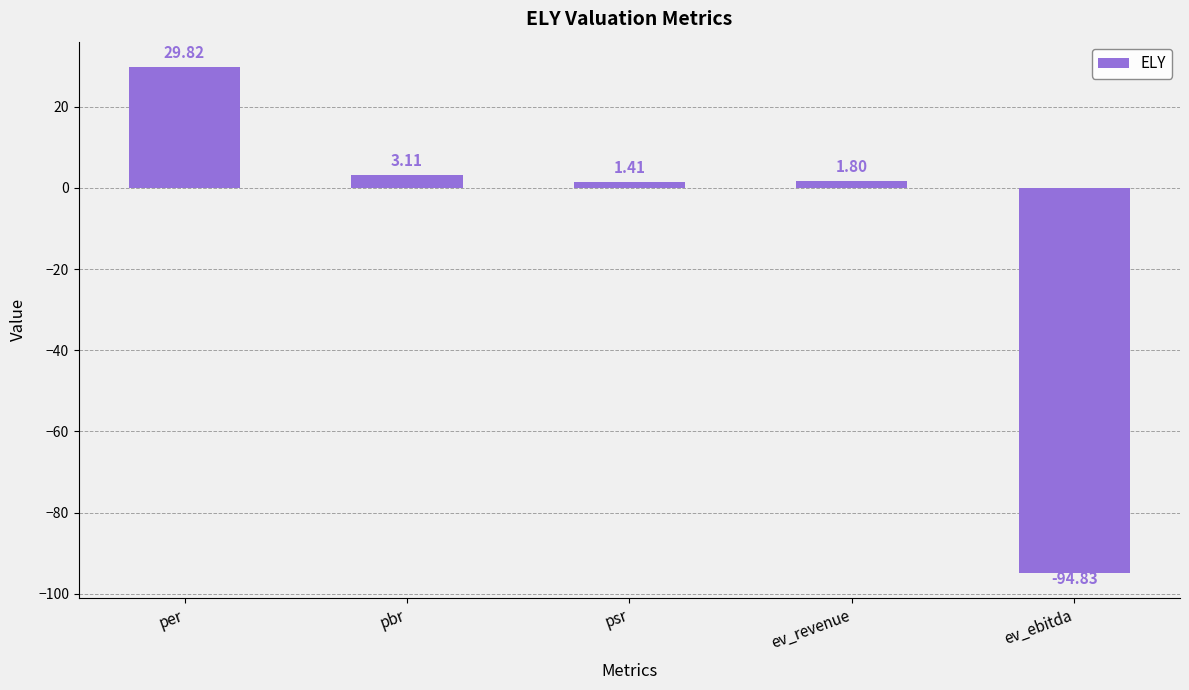

How many bars are there in total?

5